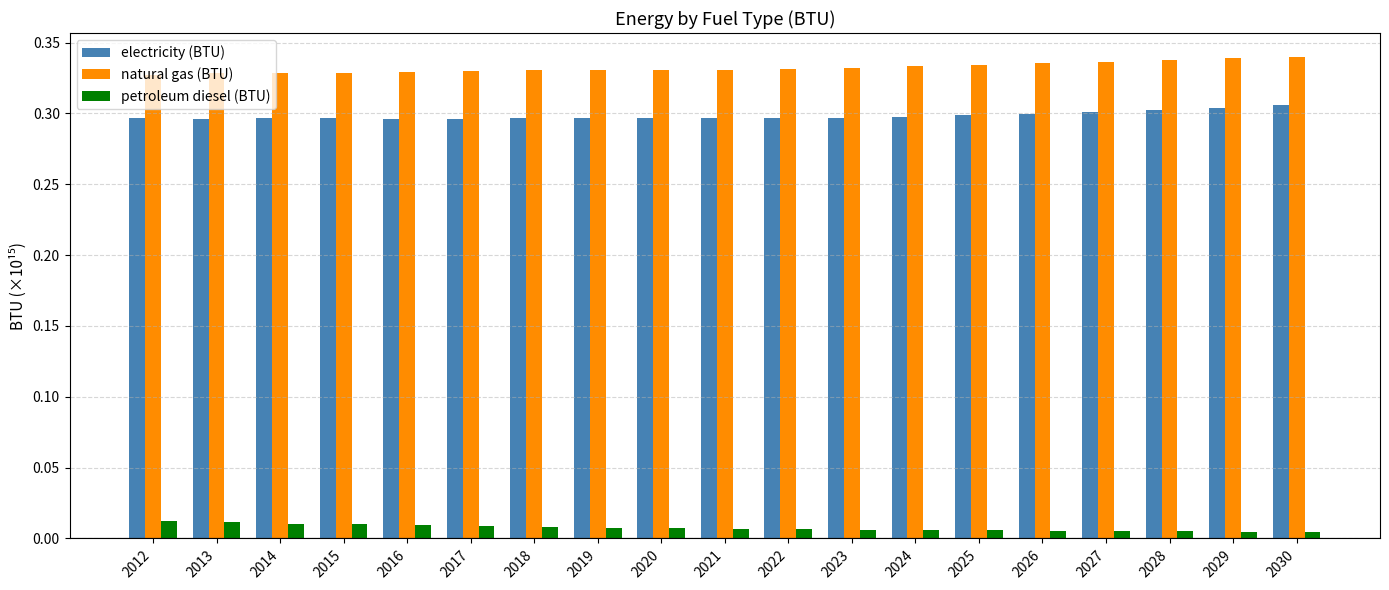

List the series in order of their peak value, highest first.

natural gas (BTU), electricity (BTU), petroleum diesel (BTU)